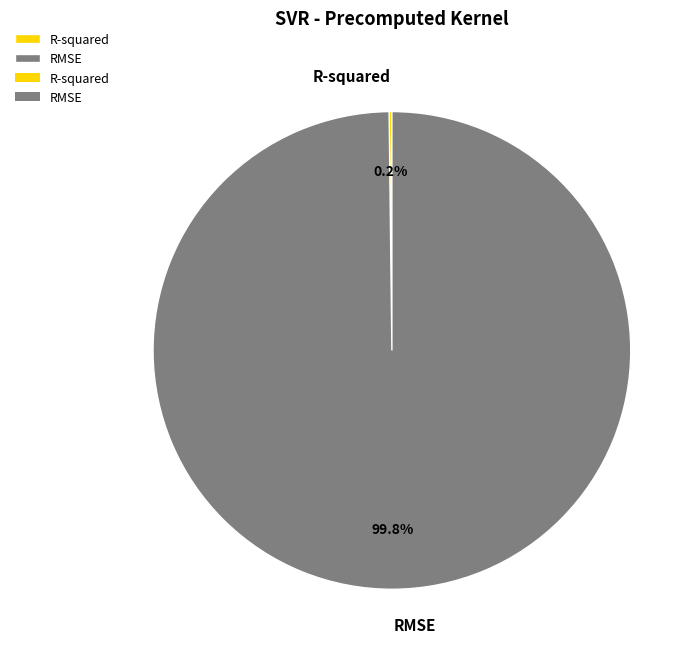

Which slice represents more than half of the pie?

RMSE